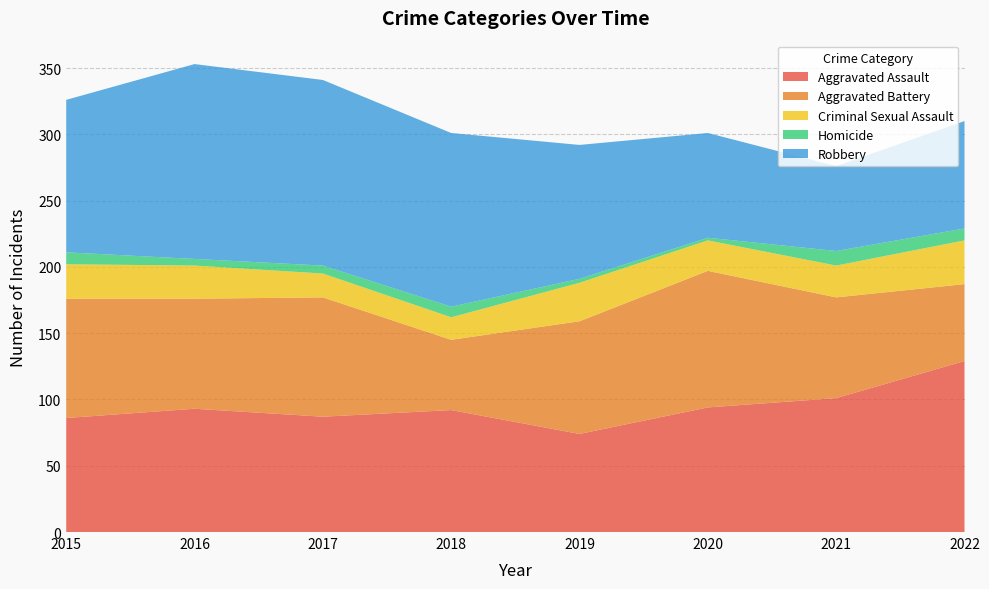

Reading right to left, list all the values displayed in this chart.

Aggravated Assault: 2022=129	2021=101	2020=94	2019=74	2018=92	2017=87	2016=93	2015=86
Aggravated Battery: 2022=58	2021=76	2020=103	2019=85	2018=53	2017=90	2016=83	2015=90
Criminal Sexual Assault: 2022=33	2021=24	2020=23	2019=29	2018=17	2017=18	2016=25	2015=26
Homicide: 2022=9	2021=11	2020=2	2019=3	2018=8	2017=6	2016=5	2015=9
Robbery: 2022=81	2021=64	2020=79	2019=101	2018=131	2017=140	2016=147	2015=115